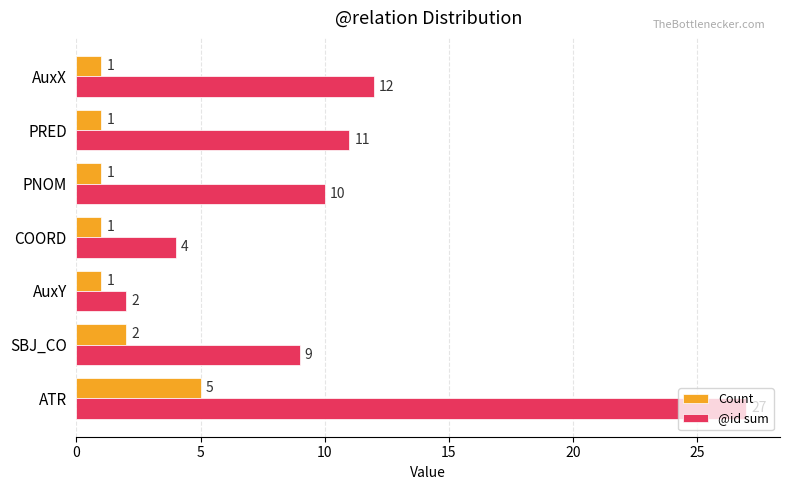

What is the total value across all series at AuxX?

13